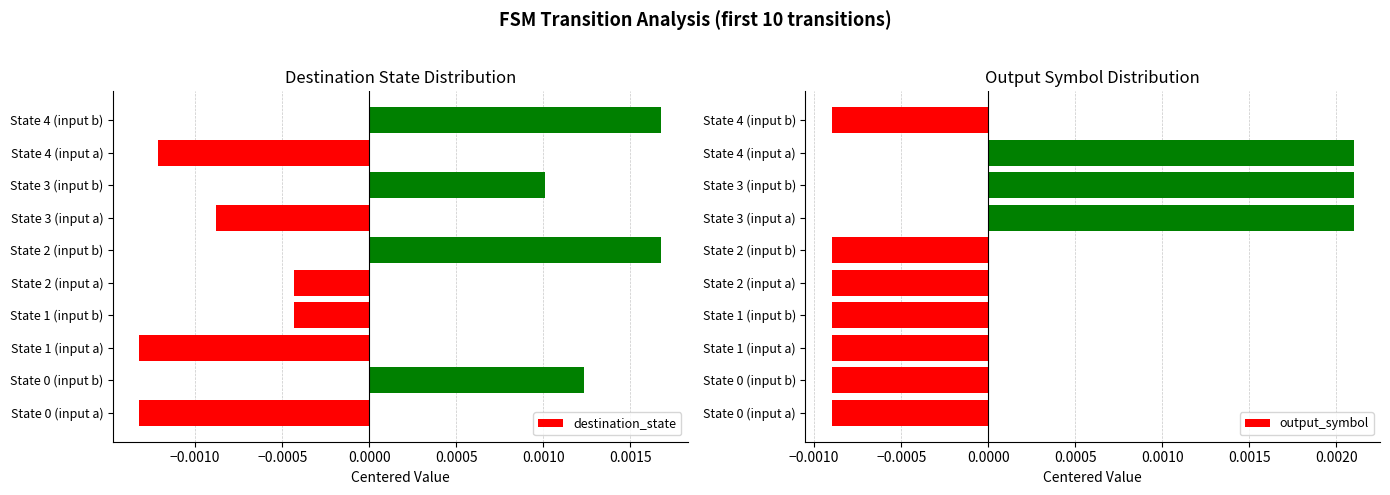

How many bars are there in total?

20